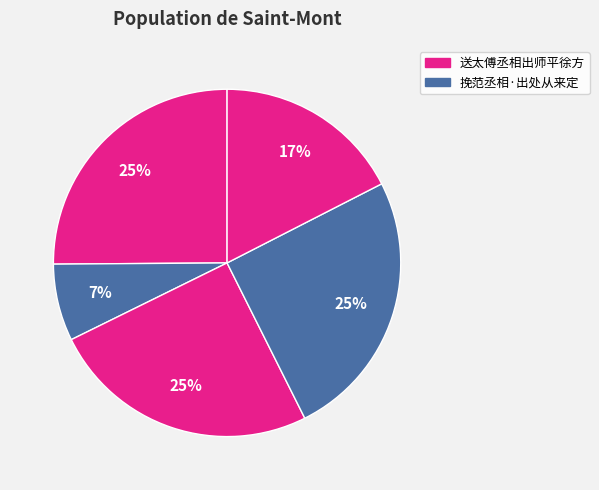

To the nearest percent, what is the difference between the largest and smallest slice percentages?

18%